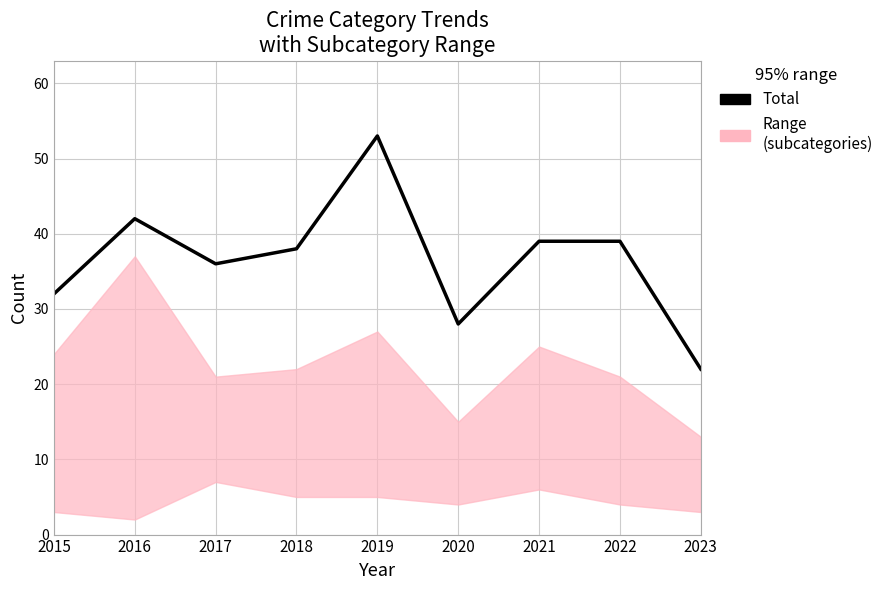

How many points are lower than both their immediate neighbors (excluding endpoints)?

2